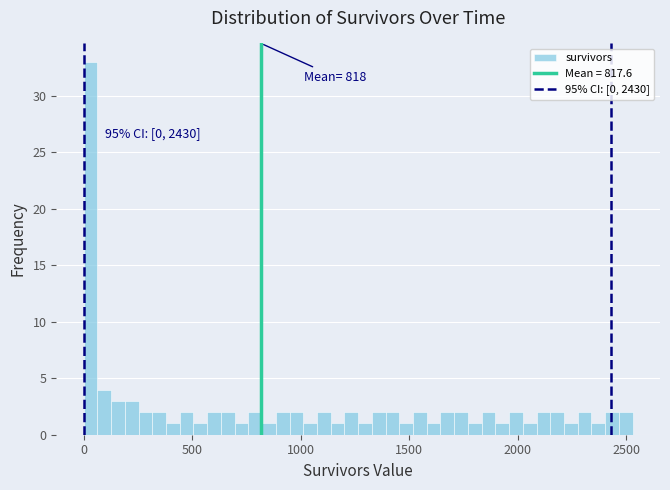

Around what value on the x-axis is the tallest bar? Give the approximate position of its centre, as read against the axis.

50